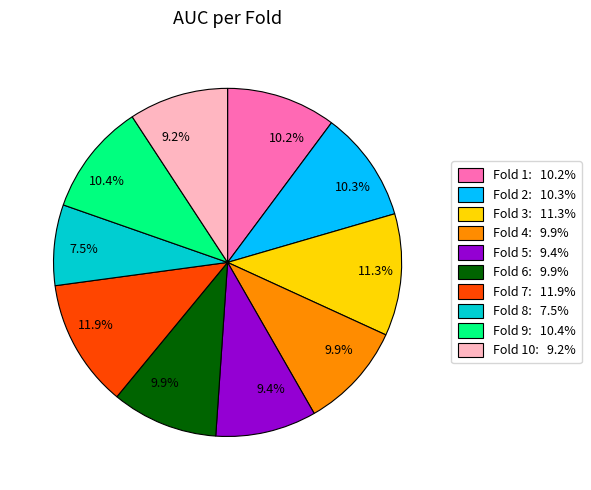

Is there a majority slice in this chart?

No